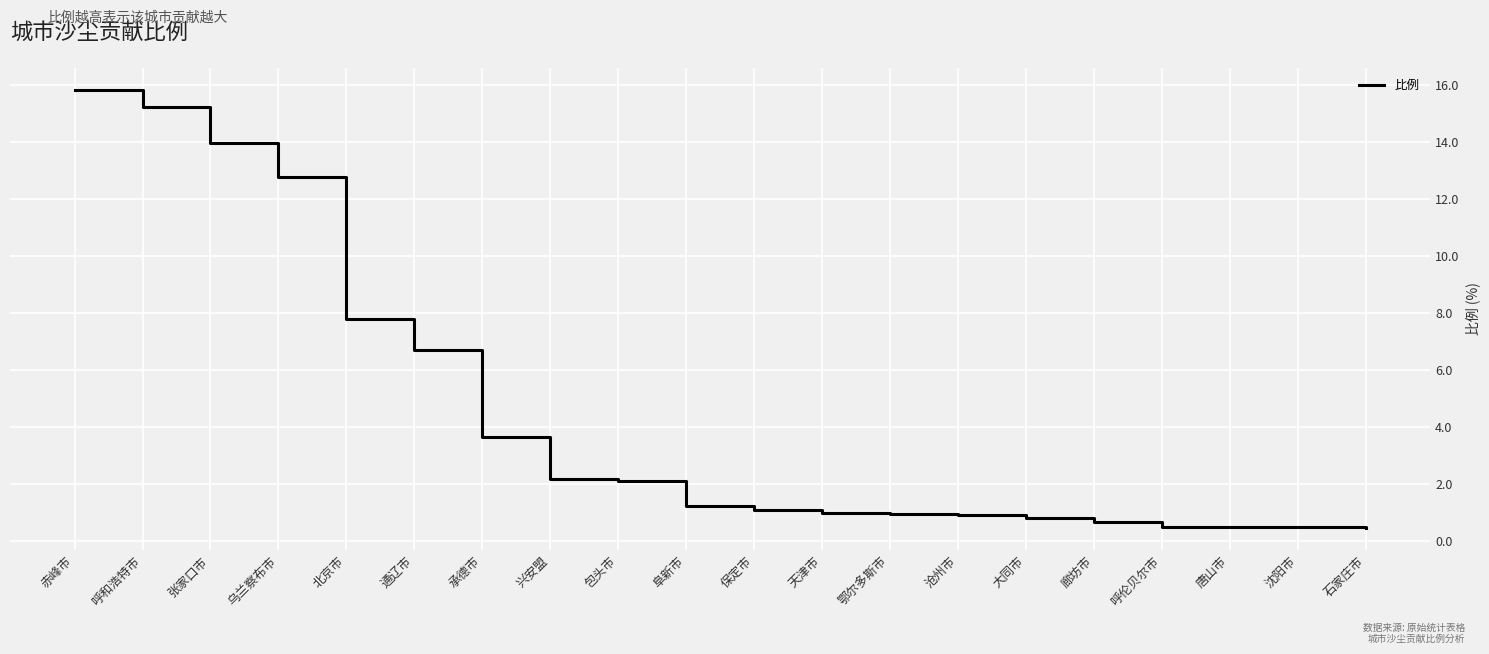

What is the ratio of the value at 呼和浩特市 to the value at 张家口市?

1.1